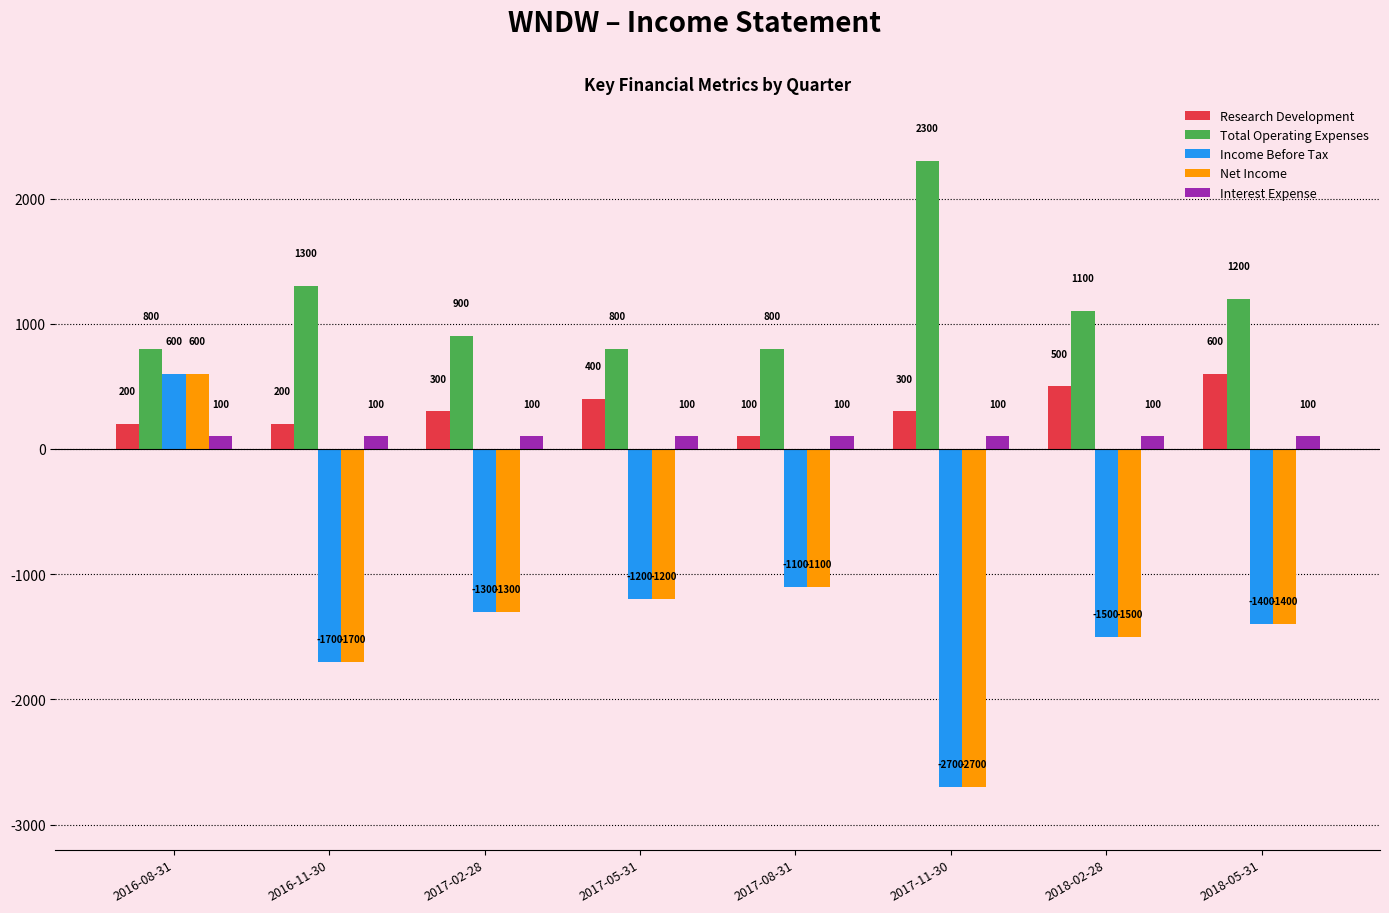

List the labels in order of Net Income value, smallest first.

2017-11-30, 2016-11-30, 2018-02-28, 2018-05-31, 2017-02-28, 2017-05-31, 2017-08-31, 2016-08-31